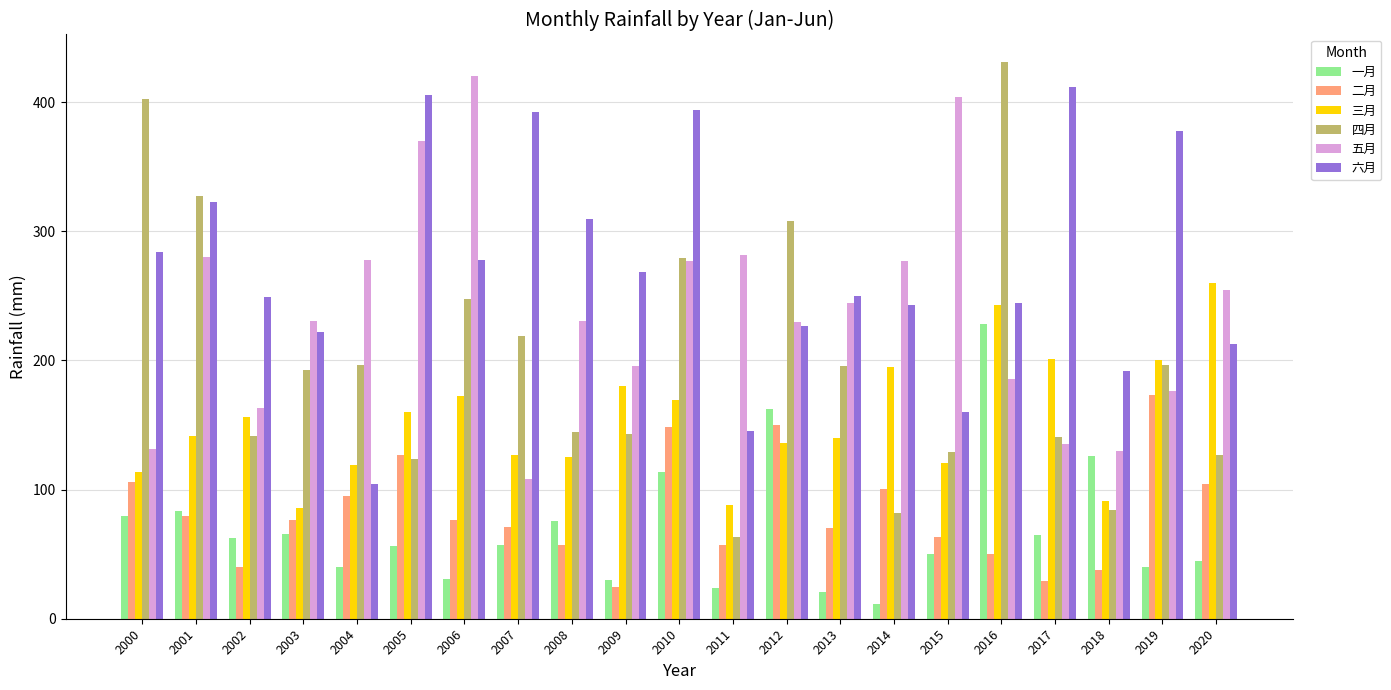

What value does the 三月 series have at 2010?

169.2